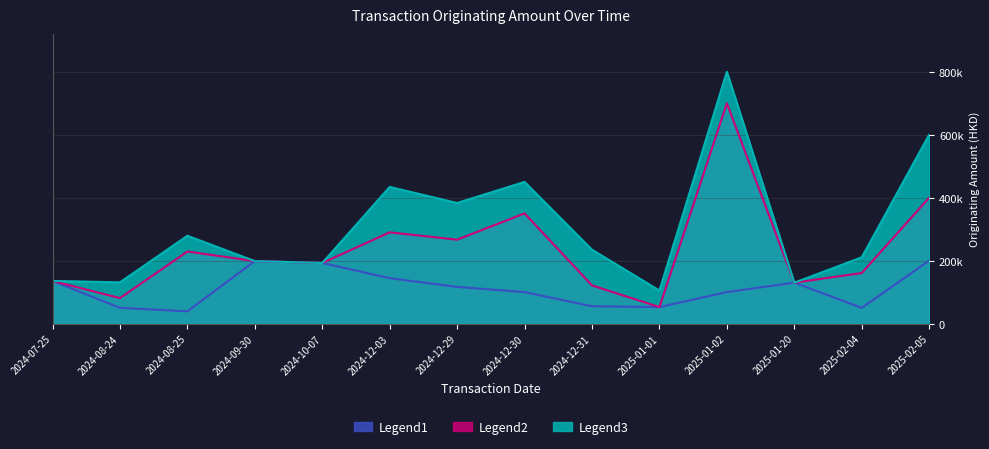

Which label corresponds to the smallest value in the chart?

2024-08-25